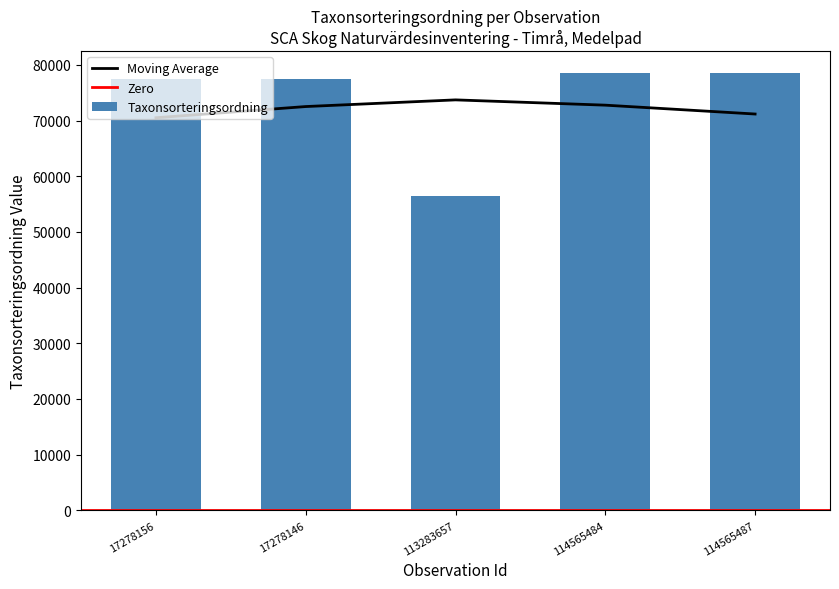

List the labels in order of value, smallest first.

113283657, 17278156, 17278146, 114565487, 114565484